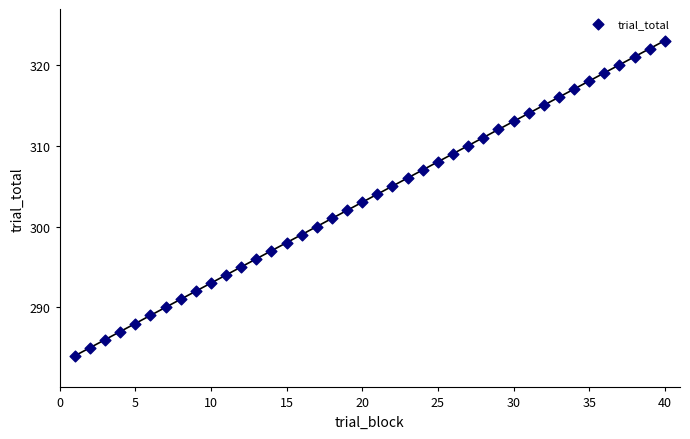

What is the range of X values (max minus min)?

39